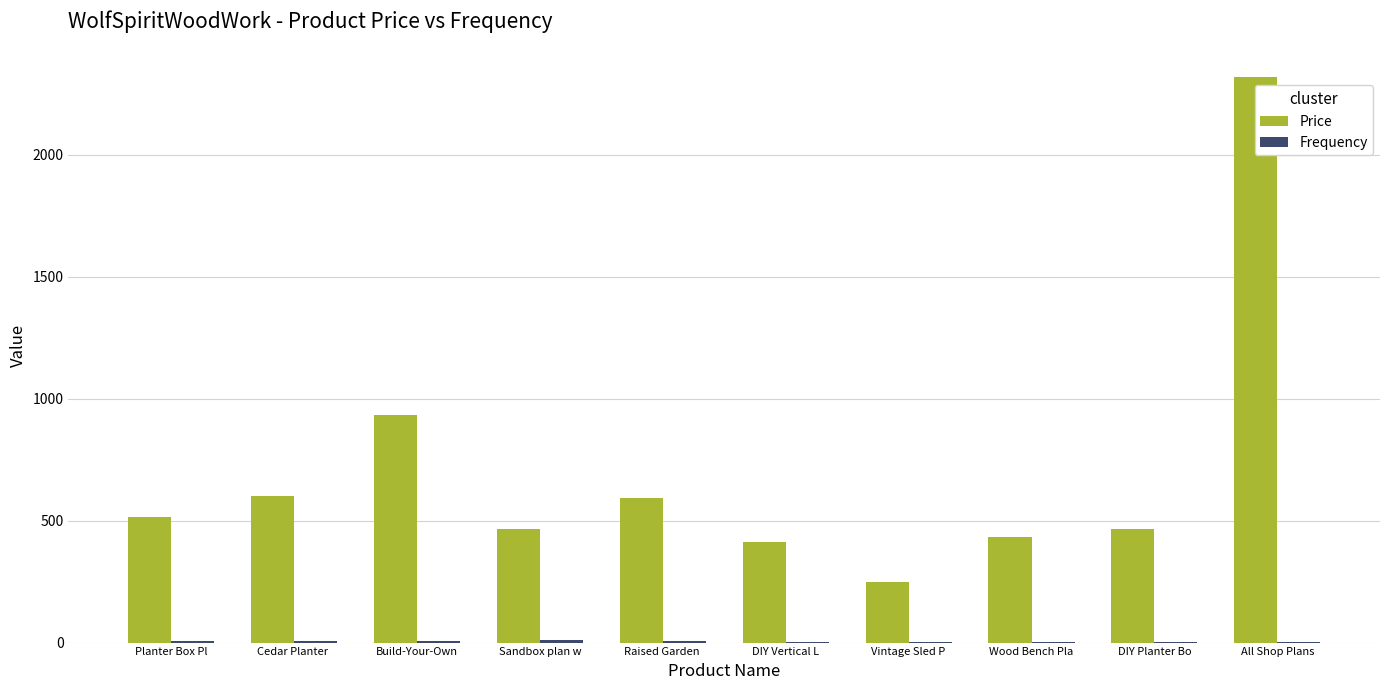

How many series are shown in this chart?

2